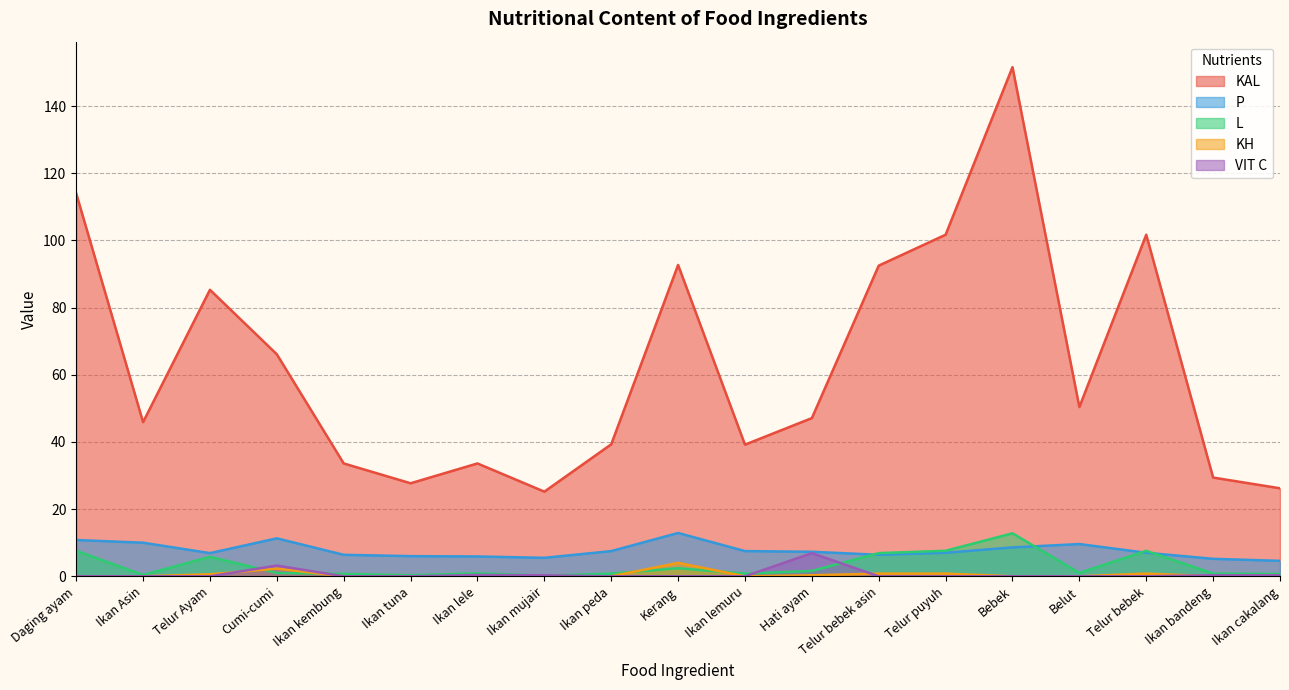

List the labels in order of L value, smallest first.

Ikan mujair, Ikan tuna, Ikan Asin, Ikan kembung, Ikan cakalang, Ikan peda, Ikan lemuru, Ikan bandeng, Ikan lele, Cumi-cumi, Belut, Hati ayam, Kerang, Telur Ayam, Telur bebek asin, Daging ayam, Telur puyuh, Telur bebek, Bebek